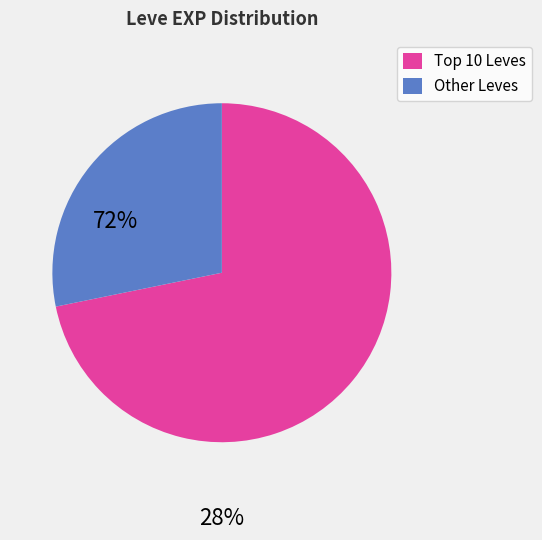

Is there any slice that represents more than half of the pie?

Yes